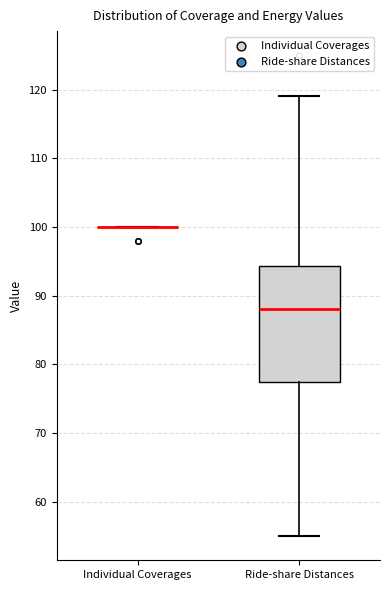

Comparing the boxes themselves (not the whiskers), which one is the tallest?

Ride-share Distances